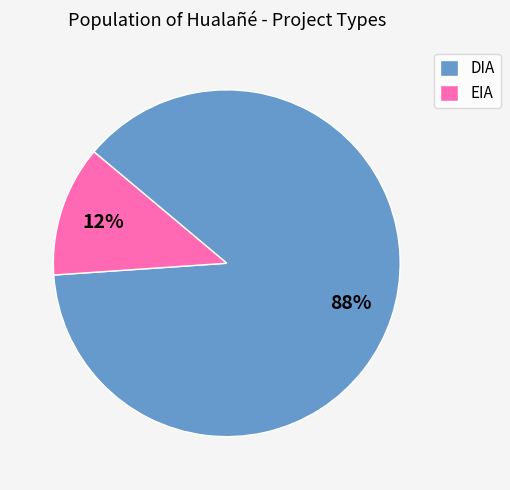

Is it true that EIA is 21% of the pie?

False